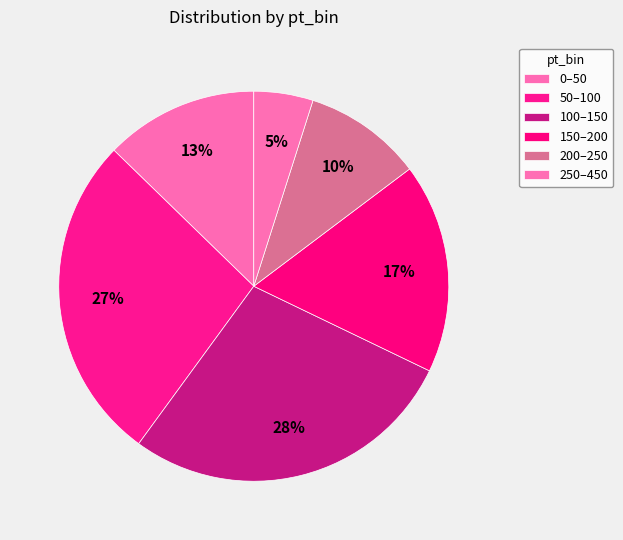

Count the number of slices in the pie.

6